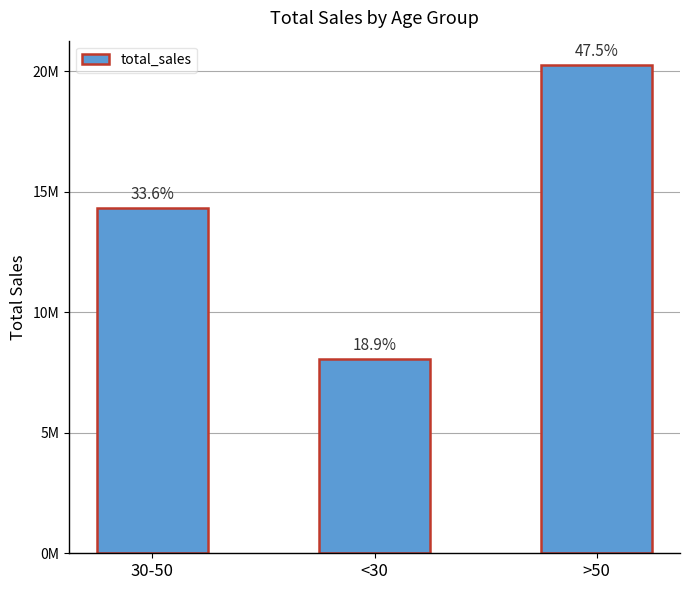

Which category has the lowest value across all series?

<30